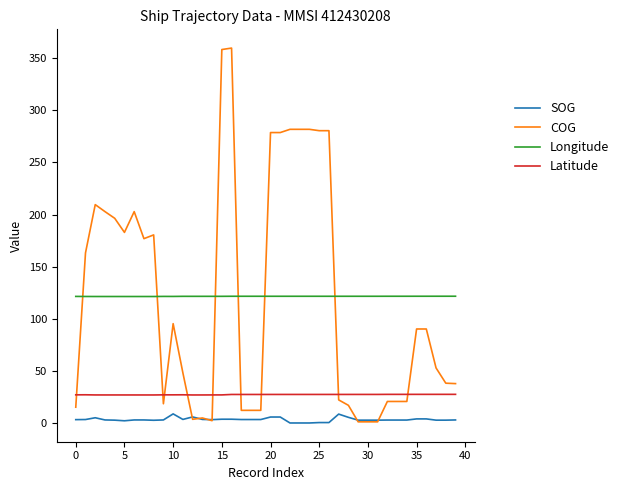

Which series has the widest spread of values?

COG